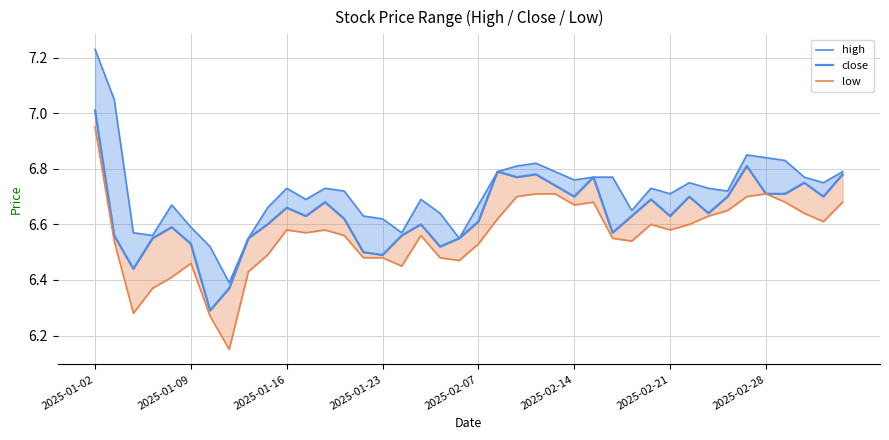

In close, how many points are higher than both neighbors (excluding endpoints)?

11